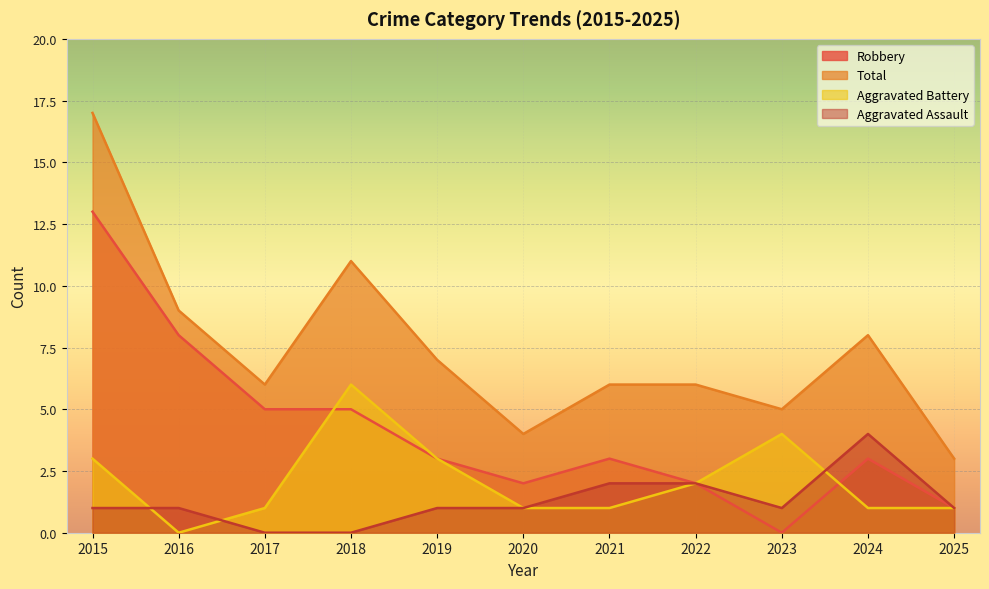

Rank the series at 2016 from lowest to highest value.

Aggravated Battery, Aggravated Assault, Robbery, Total